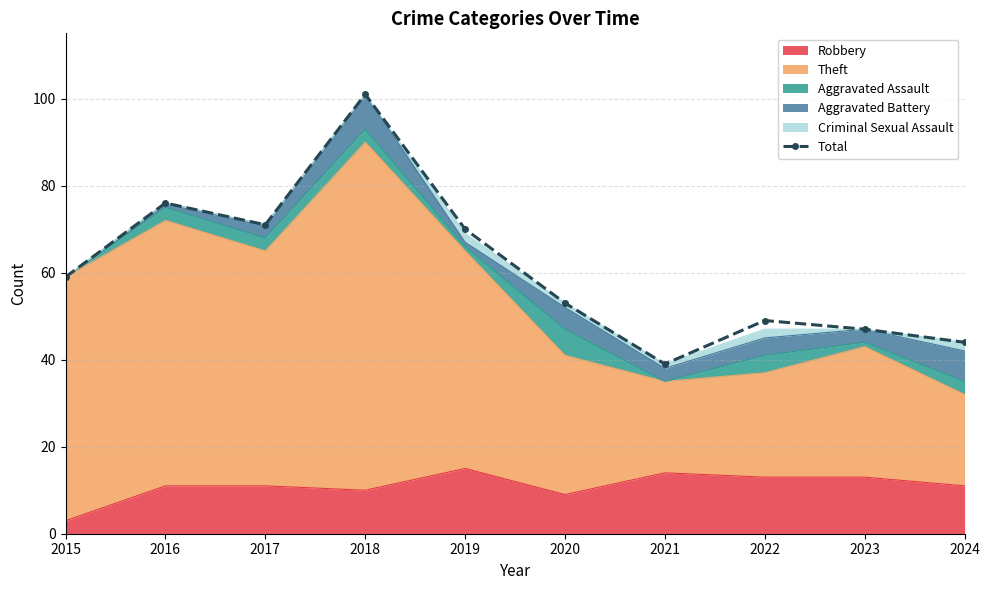

The chart shows a value of 59 at 2015. True or false?

True